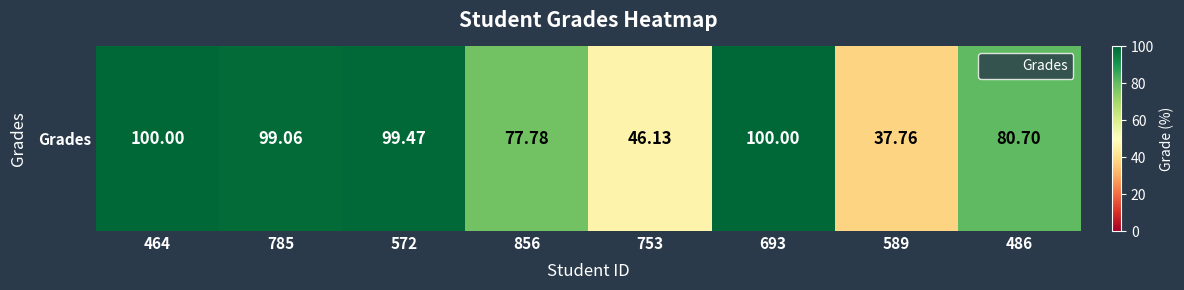

The value at 486 is 135.6. True or false?

False